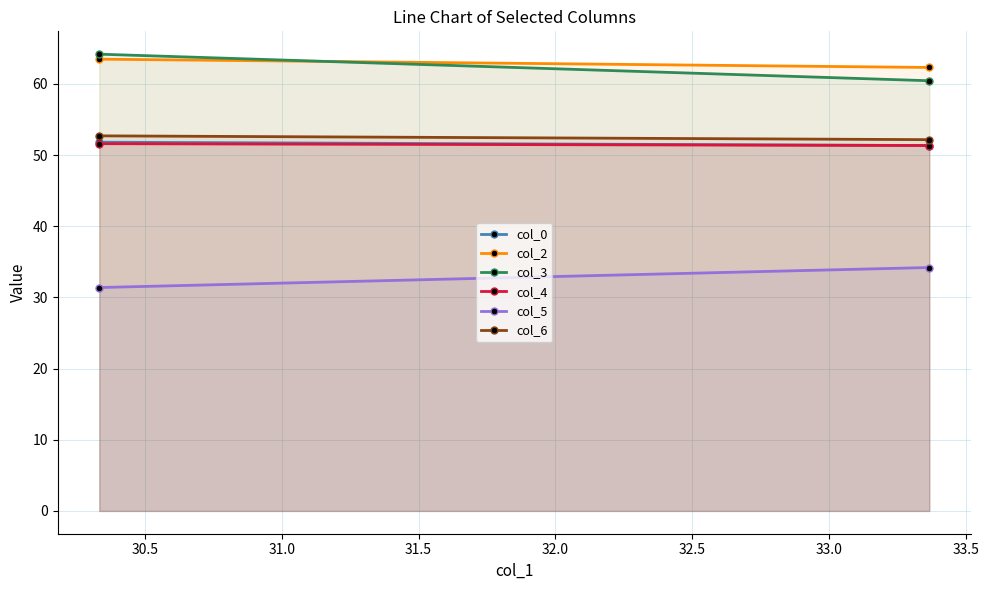

Reading right to left, list all the values displayed in this chart.

col_0: 51.3	51.8
col_2: 62.3	63.5
col_3: 60.4	64.2
col_4: 51.3	51.6
col_5: 34.2	31.4
col_6: 52.2	52.7